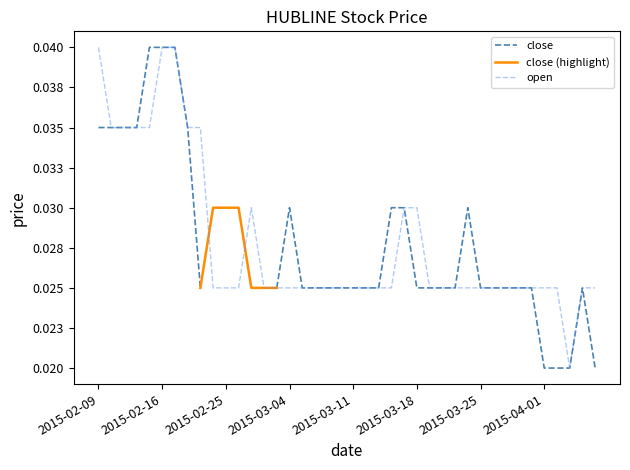

Which label corresponds to the smallest value in the chart?

2015-04-03